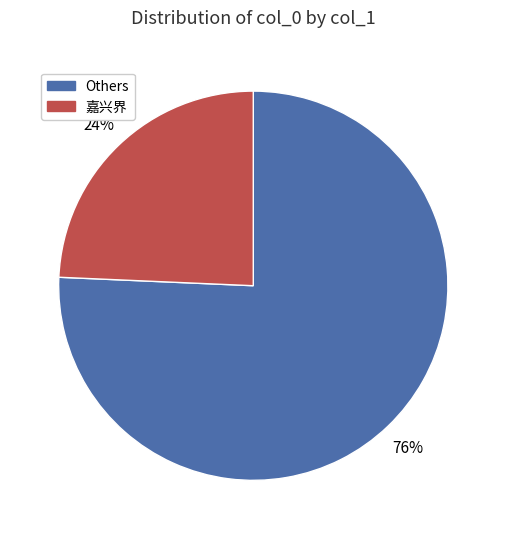

To the nearest percent, what is the average slice percentage?

50%